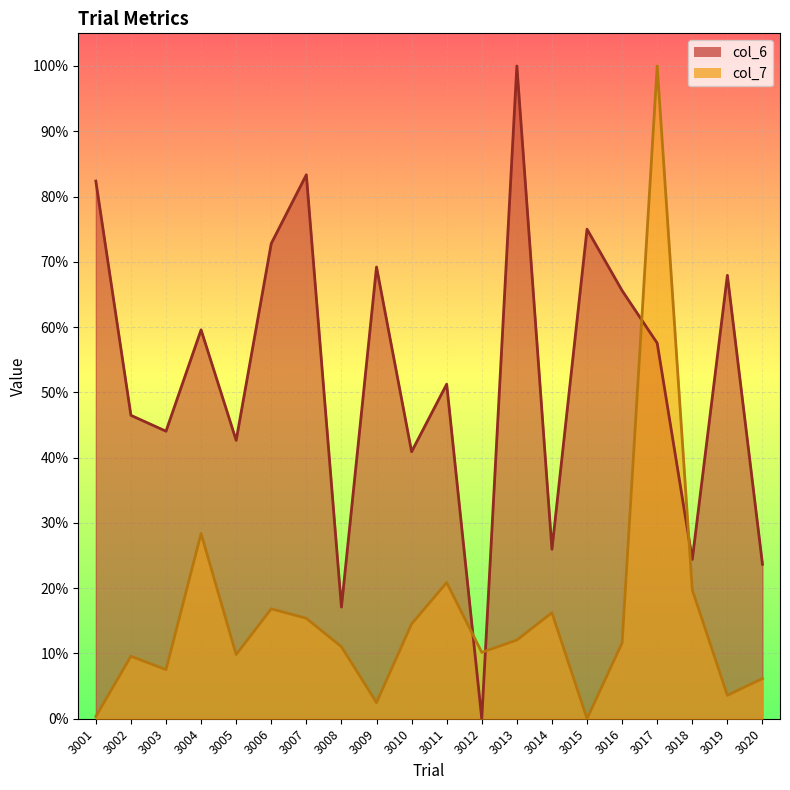

List the series in order of their overall mean, lowest first.

col_7, col_6